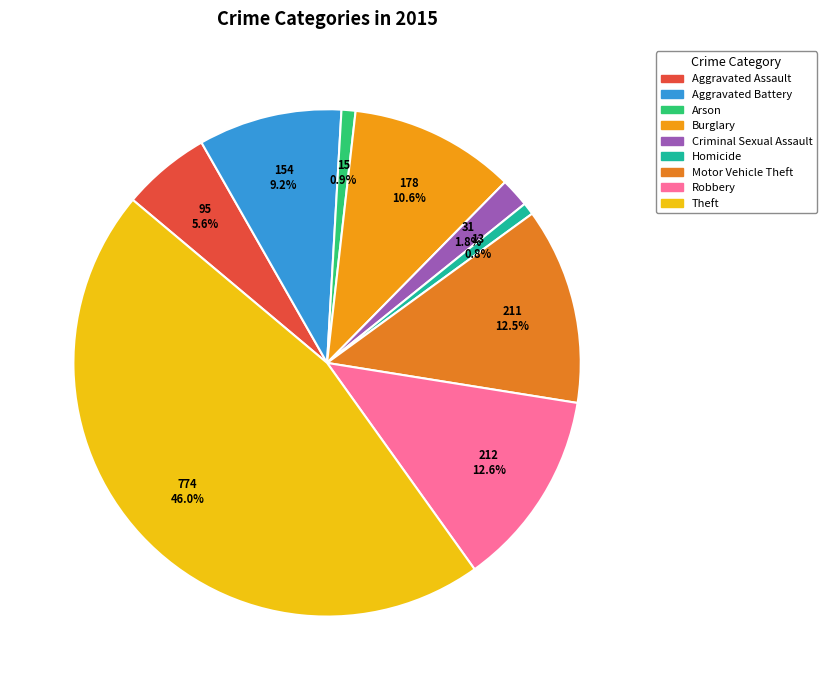

Which category has the biggest portion of the pie?

Theft